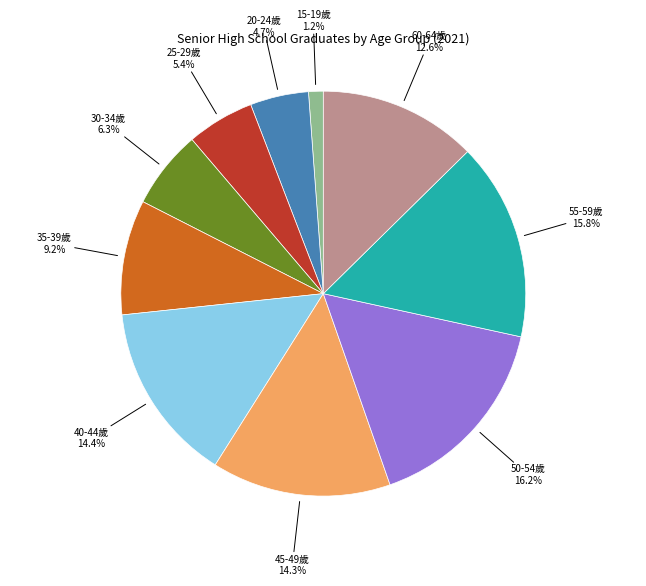

Is there any slice that represents more than half of the pie?

No